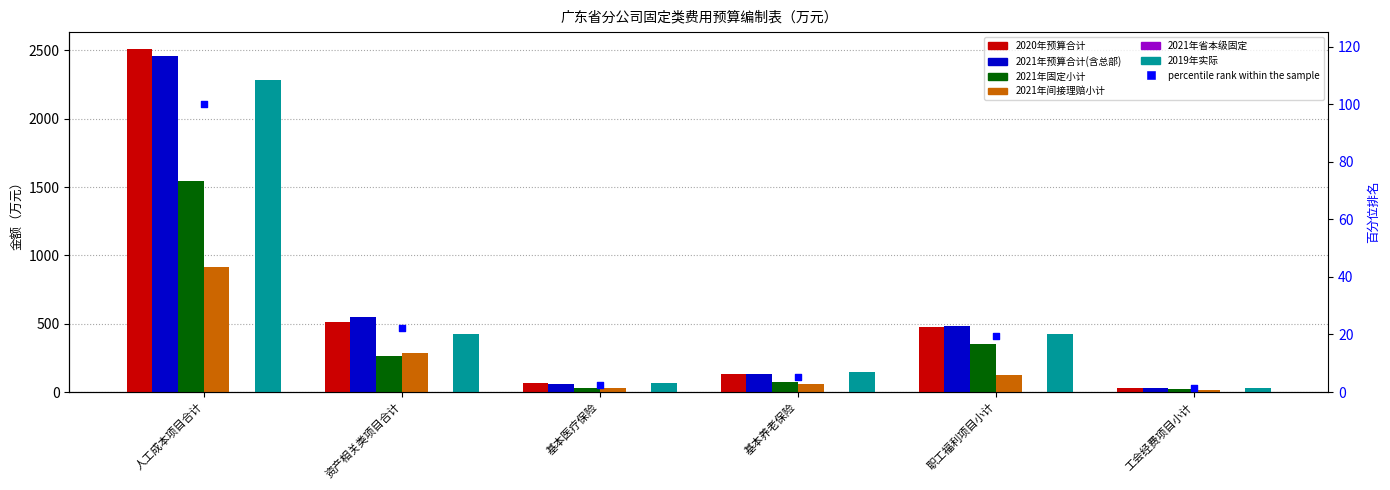

Which series reaches the maximum Y coordinate?

2020年预算合计